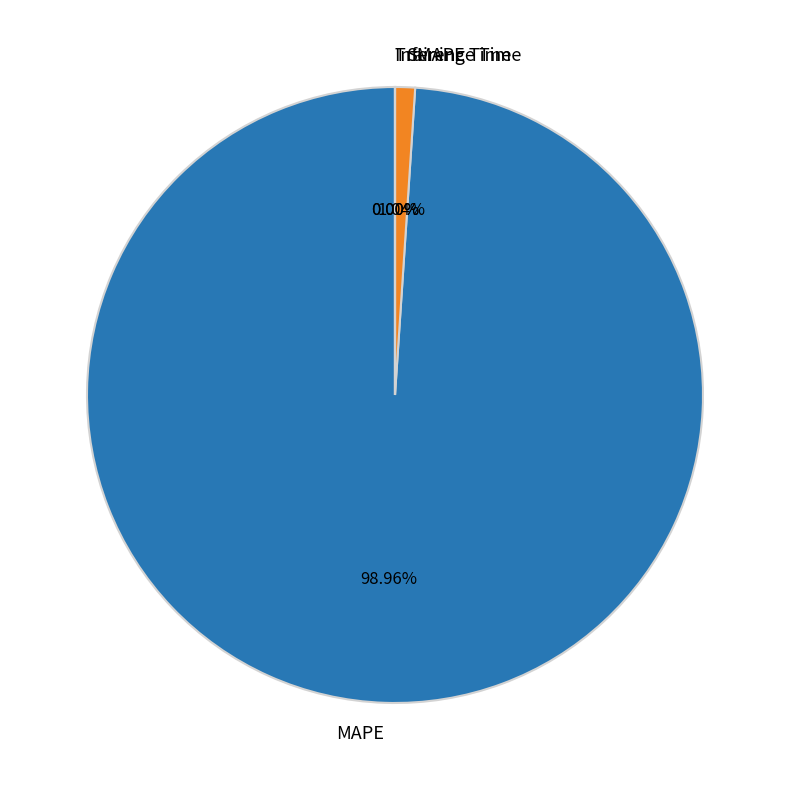

Does any single category account for the majority?

Yes